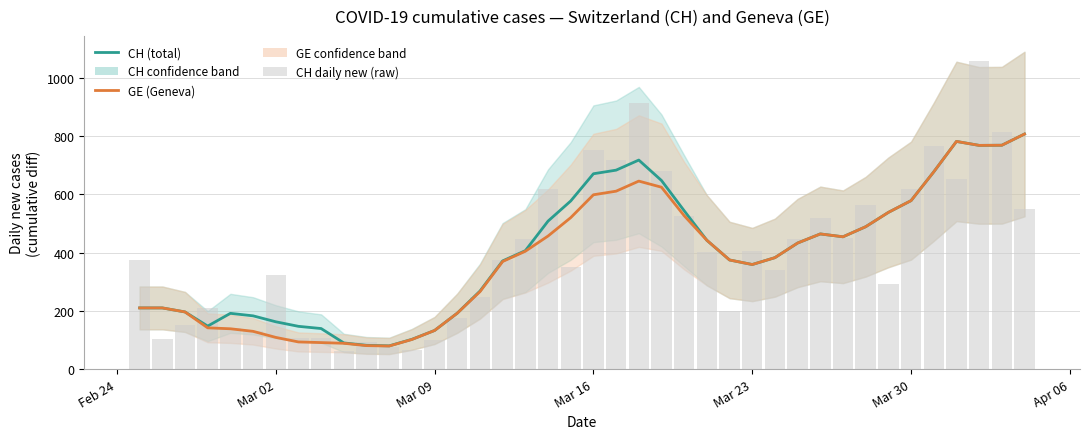

What is the sum of all GE (Geneva) values?

15332.5